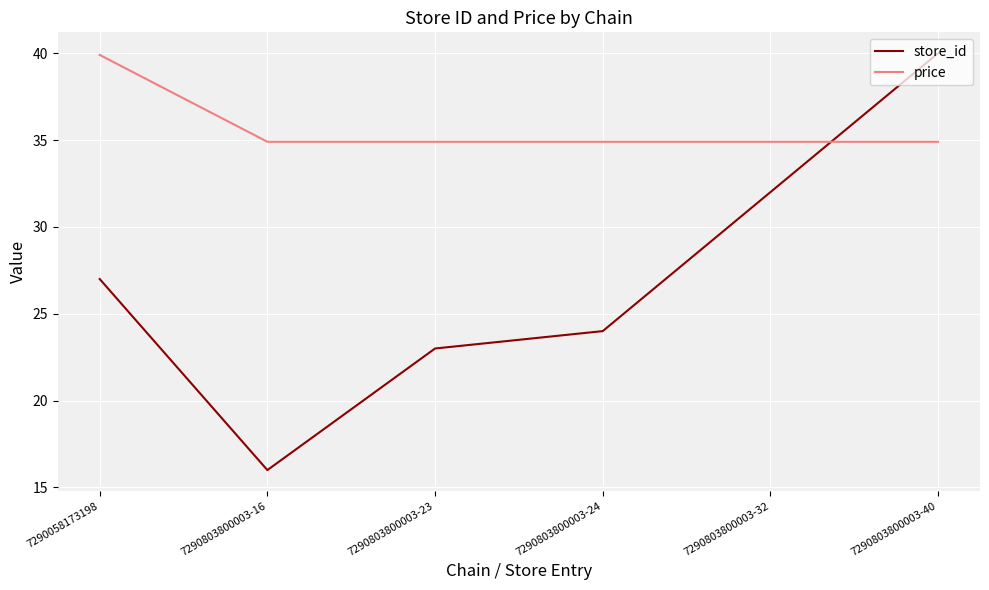

List the series in order of their overall mean, highest first.

price, store_id